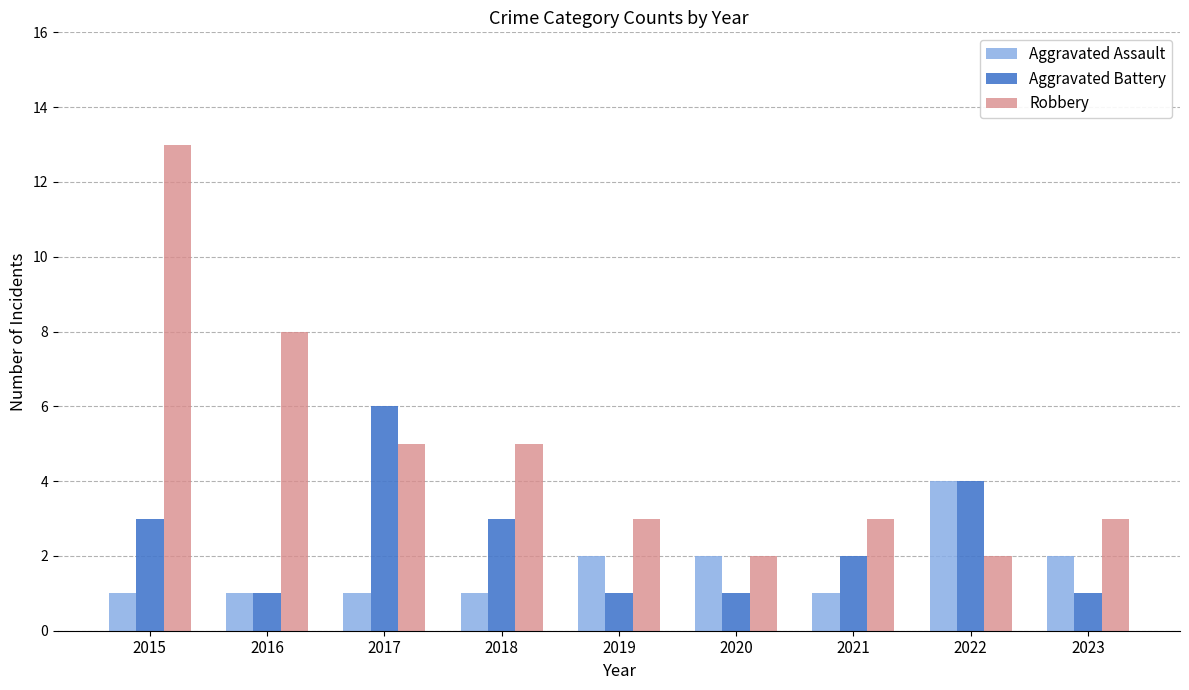

What is the highest value of the Robbery series?

13